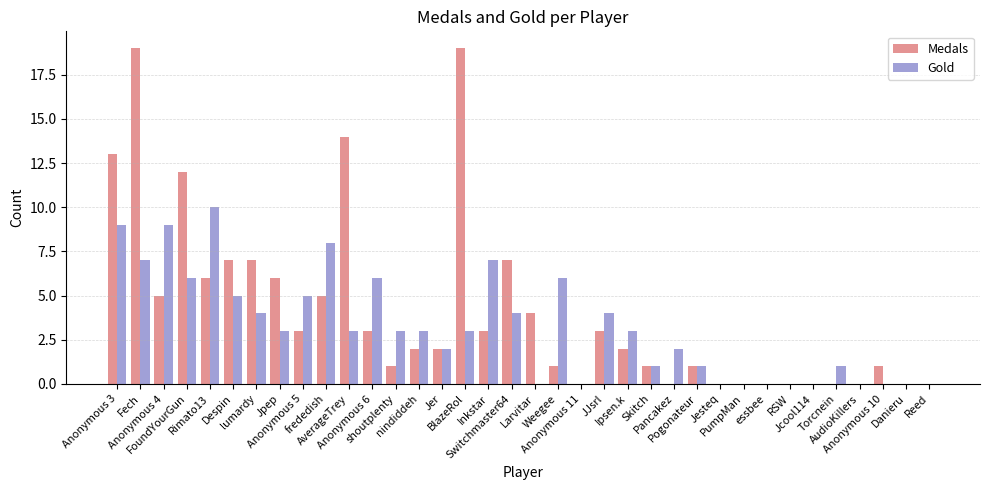

Reading left to right, what are all the values shown in this chart?

Medals: Anonymous 3=13	Fech=19	Anonymous 4=5	FoundYourGun=12	Rimato13=6	Despin=7	lumardy=7	Jpep=6	Anonymous 5=3	frededish=5	AverageTrey=14	Anonymous 6=3	shoutplenty=1	nindiddeh=2	Jer=2	BlazeRol=19	Inkstar=3	Switchmaster64=7	Larvitar=4	Weegee=1	Anonymous 11=0	JJsrl=3	Ipsen.k=2	Skitch=1	Pancakez=0	Pogonateur=1	Jesteq=0	PumpMan=0	essbee=0	RSW=0	Jcool114=0	Torcnein=0	AudioKillers=0	Anonymous 10=1	Danieru=0	Reed=0
Gold: Anonymous 3=9	Fech=7	Anonymous 4=9	FoundYourGun=6	Rimato13=10	Despin=5	lumardy=4	Jpep=3	Anonymous 5=5	frededish=8	AverageTrey=3	Anonymous 6=6	shoutplenty=3	nindiddeh=3	Jer=2	BlazeRol=3	Inkstar=7	Switchmaster64=4	Larvitar=0	Weegee=6	Anonymous 11=0	JJsrl=4	Ipsen.k=3	Skitch=1	Pancakez=2	Pogonateur=1	Jesteq=0	PumpMan=0	essbee=0	RSW=0	Jcool114=0	Torcnein=1	AudioKillers=0	Anonymous 10=0	Danieru=0	Reed=0